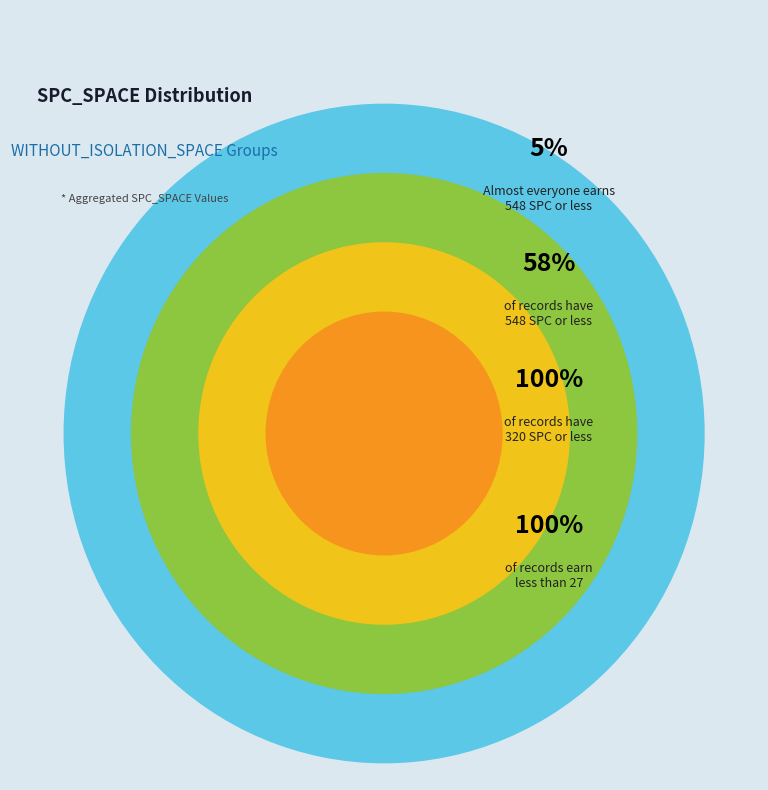

Does 126 account for over 50% of the chart?

No